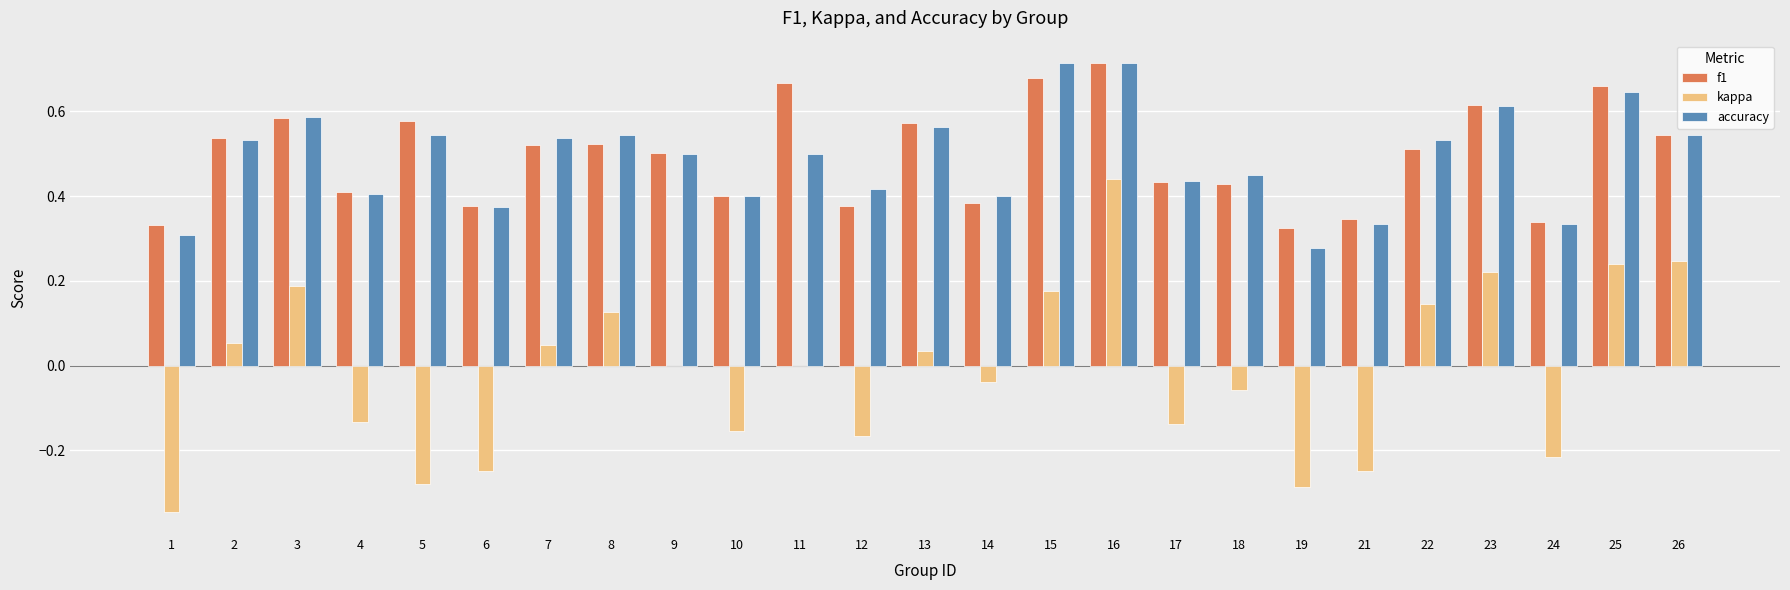

What is the total value across all series at 13?

1.2